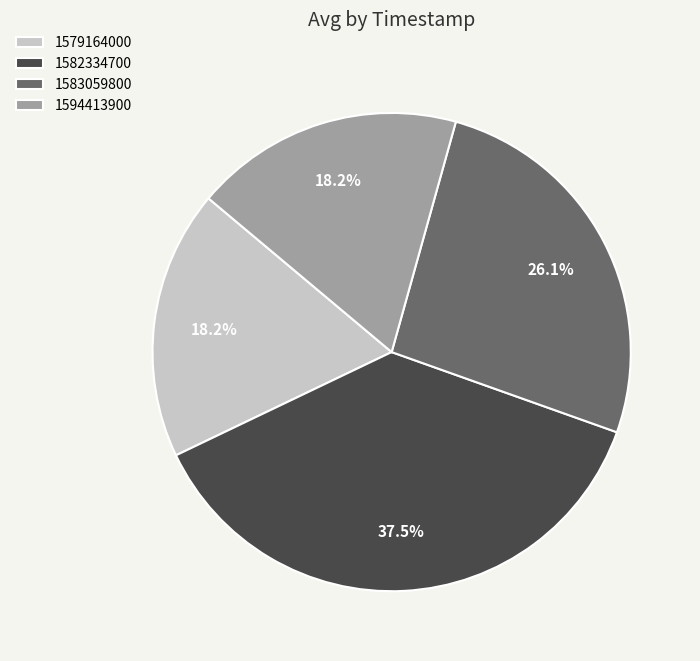

Does any single category account for the majority?

No